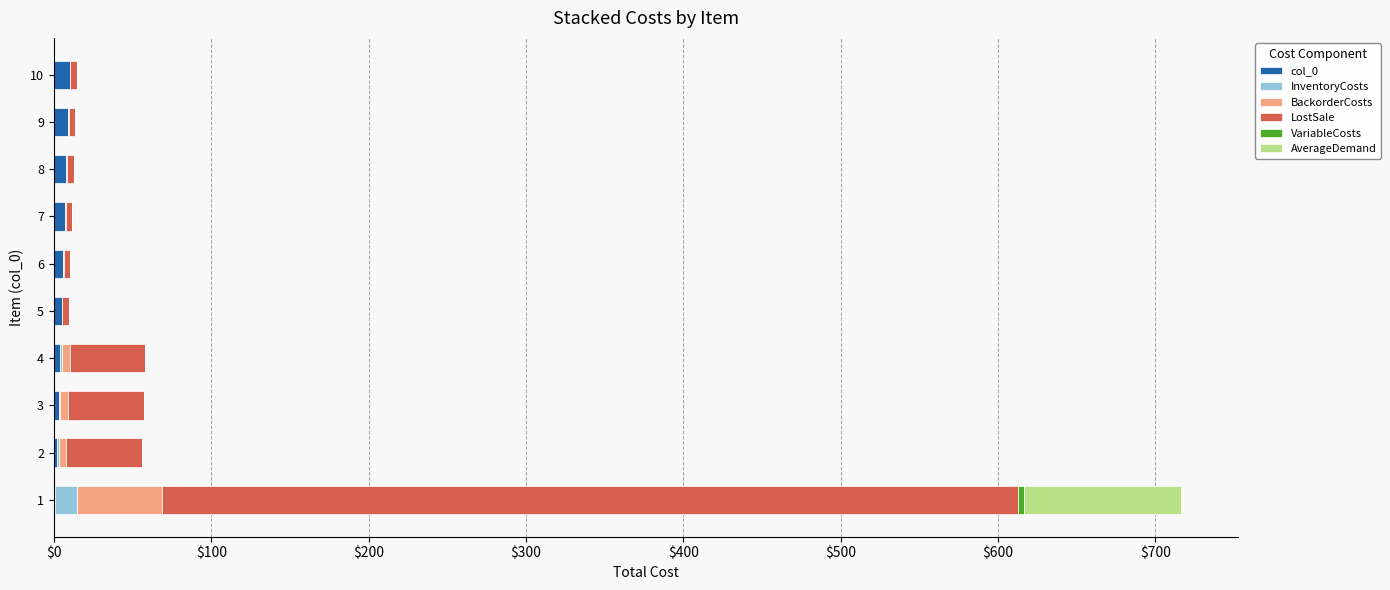

Which series has the widest spread of values?

LostSale